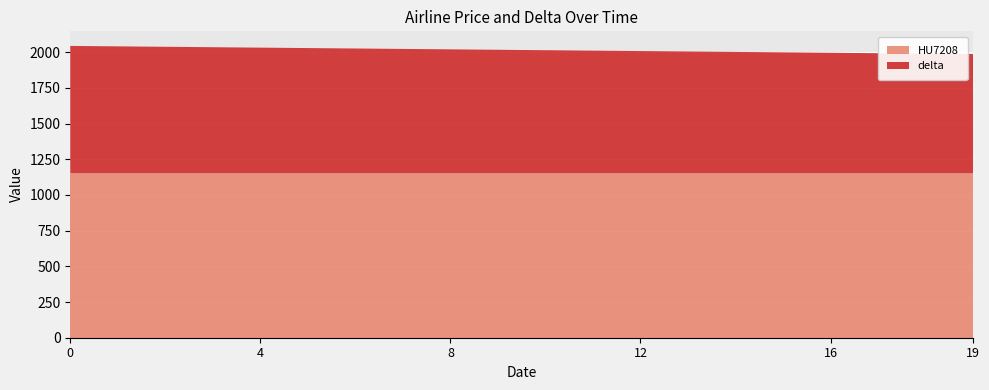

Reading left to right, transcribe all the data shown in this chart.

HU7208: 0=1150	1=1150	2=1150	3=1150	4=1150	5=1150	6=1150	7=1150	8=1150	9=1150	10=1150	11=1150	12=1150	13=1150	14=1150	15=1150	16=1150	17=1150	18=1150	19=1150
delta: 0=894	1=891	2=888	3=885	4=882	5=879	6=876	7=873	8=870	9=867	10=864	11=861	12=858	13=855	14=852	15=849	16=846	17=843	18=840	19=837